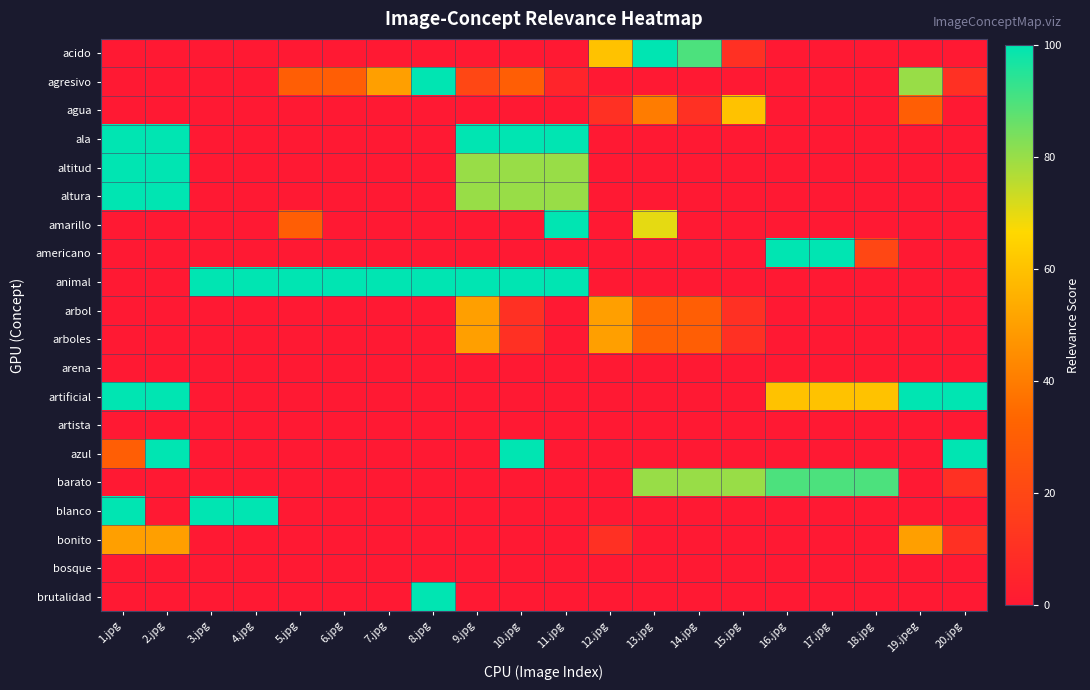

Reading left to right, what are all the values shown in this chart?

acido: 1.jpg=0	2.jpg=0	3.jpg=0	4.jpg=0	5.jpg=0	6.jpg=0	7.jpg=0	8.jpg=0	9.jpg=0	10.jpg=0	11.jpg=0	12.jpg=60	13.jpg=100	14.jpg=90	15.jpg=10	16.jpg=0	17.jpg=0	18.jpg=0	19.jpeg=0	20.jpg=0
agresivo: 1.jpg=0	2.jpg=0	3.jpg=0	4.jpg=0	5.jpg=30	6.jpg=30	7.jpg=50	8.jpg=100	9.jpg=20	10.jpg=30	11.jpg=5	12.jpg=0	13.jpg=0	14.jpg=0	15.jpg=0	16.jpg=0	17.jpg=0	18.jpg=0	19.jpeg=80	20.jpg=10
agua: 1.jpg=0	2.jpg=0	3.jpg=0	4.jpg=0	5.jpg=0	6.jpg=0	7.jpg=0	8.jpg=0	9.jpg=0	10.jpg=0	11.jpg=0	12.jpg=10	13.jpg=40	14.jpg=10	15.jpg=60	16.jpg=0	17.jpg=0	18.jpg=0	19.jpeg=30	20.jpg=0
ala: 1.jpg=100	2.jpg=100	3.jpg=0	4.jpg=0	5.jpg=0	6.jpg=0	7.jpg=0	8.jpg=0	9.jpg=100	10.jpg=100	11.jpg=100	12.jpg=0	13.jpg=0	14.jpg=0	15.jpg=0	16.jpg=0	17.jpg=0	18.jpg=0	19.jpeg=0	20.jpg=0
altitud: 1.jpg=100	2.jpg=100	3.jpg=0	4.jpg=0	5.jpg=0	6.jpg=0	7.jpg=0	8.jpg=0	9.jpg=80	10.jpg=80	11.jpg=80	12.jpg=0	13.jpg=0	14.jpg=0	15.jpg=0	16.jpg=0	17.jpg=0	18.jpg=0	19.jpeg=0	20.jpg=0
altura: 1.jpg=100	2.jpg=100	3.jpg=0	4.jpg=0	5.jpg=0	6.jpg=0	7.jpg=0	8.jpg=0	9.jpg=80	10.jpg=80	11.jpg=80	12.jpg=0	13.jpg=0	14.jpg=0	15.jpg=0	16.jpg=0	17.jpg=0	18.jpg=0	19.jpeg=0	20.jpg=0
amarillo: 1.jpg=0	2.jpg=0	3.jpg=0	4.jpg=0	5.jpg=30	6.jpg=0	7.jpg=0	8.jpg=0	9.jpg=0	10.jpg=0	11.jpg=100	12.jpg=0	13.jpg=70	14.jpg=0	15.jpg=0	16.jpg=0	17.jpg=0	18.jpg=0	19.jpeg=0	20.jpg=0
americano: 1.jpg=0	2.jpg=0	3.jpg=0	4.jpg=0	5.jpg=0	6.jpg=0	7.jpg=0	8.jpg=0	9.jpg=0	10.jpg=0	11.jpg=0	12.jpg=0	13.jpg=0	14.jpg=0	15.jpg=0	16.jpg=100	17.jpg=100	18.jpg=20	19.jpeg=0	20.jpg=0
animal: 1.jpg=0	2.jpg=0	3.jpg=100	4.jpg=100	5.jpg=100	6.jpg=100	7.jpg=100	8.jpg=100	9.jpg=100	10.jpg=100	11.jpg=100	12.jpg=0	13.jpg=0	14.jpg=0	15.jpg=0	16.jpg=0	17.jpg=0	18.jpg=0	19.jpeg=0	20.jpg=0
arbol: 1.jpg=0	2.jpg=0	3.jpg=0	4.jpg=0	5.jpg=0	6.jpg=0	7.jpg=0	8.jpg=0	9.jpg=50	10.jpg=10	11.jpg=0	12.jpg=50	13.jpg=30	14.jpg=30	15.jpg=10	16.jpg=0	17.jpg=0	18.jpg=0	19.jpeg=0	20.jpg=0
arboles: 1.jpg=0	2.jpg=0	3.jpg=0	4.jpg=0	5.jpg=0	6.jpg=0	7.jpg=0	8.jpg=0	9.jpg=50	10.jpg=10	11.jpg=0	12.jpg=50	13.jpg=30	14.jpg=30	15.jpg=10	16.jpg=0	17.jpg=0	18.jpg=0	19.jpeg=0	20.jpg=0
arena: 1.jpg=0	2.jpg=0	3.jpg=0	4.jpg=0	5.jpg=0	6.jpg=0	7.jpg=0	8.jpg=0	9.jpg=0	10.jpg=0	11.jpg=0	12.jpg=0	13.jpg=0	14.jpg=0	15.jpg=0	16.jpg=0	17.jpg=0	18.jpg=0	19.jpeg=0	20.jpg=0
artificial: 1.jpg=100	2.jpg=100	3.jpg=0	4.jpg=0	5.jpg=0	6.jpg=0	7.jpg=0	8.jpg=0	9.jpg=0	10.jpg=0	11.jpg=0	12.jpg=0	13.jpg=0	14.jpg=0	15.jpg=0	16.jpg=60	17.jpg=60	18.jpg=60	19.jpeg=100	20.jpg=100
artista: 1.jpg=0	2.jpg=0	3.jpg=0	4.jpg=0	5.jpg=0	6.jpg=0	7.jpg=0	8.jpg=0	9.jpg=0	10.jpg=0	11.jpg=0	12.jpg=0	13.jpg=0	14.jpg=0	15.jpg=0	16.jpg=0	17.jpg=0	18.jpg=0	19.jpeg=0	20.jpg=0
azul: 1.jpg=30	2.jpg=100	3.jpg=0	4.jpg=0	5.jpg=0	6.jpg=0	7.jpg=0	8.jpg=0	9.jpg=0	10.jpg=100	11.jpg=0	12.jpg=0	13.jpg=0	14.jpg=0	15.jpg=0	16.jpg=0	17.jpg=0	18.jpg=0	19.jpeg=0	20.jpg=100
barato: 1.jpg=0	2.jpg=0	3.jpg=0	4.jpg=0	5.jpg=0	6.jpg=0	7.jpg=0	8.jpg=0	9.jpg=0	10.jpg=0	11.jpg=0	12.jpg=0	13.jpg=80	14.jpg=80	15.jpg=80	16.jpg=90	17.jpg=90	18.jpg=90	19.jpeg=0	20.jpg=10
blanco: 1.jpg=100	2.jpg=0	3.jpg=100	4.jpg=100	5.jpg=0	6.jpg=0	7.jpg=0	8.jpg=0	9.jpg=0	10.jpg=0	11.jpg=0	12.jpg=0	13.jpg=0	14.jpg=0	15.jpg=0	16.jpg=0	17.jpg=0	18.jpg=0	19.jpeg=0	20.jpg=0
bonito: 1.jpg=50	2.jpg=50	3.jpg=0	4.jpg=0	5.jpg=0	6.jpg=0	7.jpg=0	8.jpg=0	9.jpg=0	10.jpg=0	11.jpg=0	12.jpg=10	13.jpg=0	14.jpg=0	15.jpg=0	16.jpg=0	17.jpg=0	18.jpg=0	19.jpeg=50	20.jpg=10
bosque: 1.jpg=0	2.jpg=0	3.jpg=0	4.jpg=0	5.jpg=0	6.jpg=0	7.jpg=0	8.jpg=0	9.jpg=0	10.jpg=0	11.jpg=0	12.jpg=0	13.jpg=0	14.jpg=0	15.jpg=0	16.jpg=0	17.jpg=0	18.jpg=0	19.jpeg=0	20.jpg=0
brutalidad: 1.jpg=0	2.jpg=0	3.jpg=0	4.jpg=0	5.jpg=0	6.jpg=0	7.jpg=0	8.jpg=100	9.jpg=0	10.jpg=0	11.jpg=0	12.jpg=0	13.jpg=0	14.jpg=0	15.jpg=0	16.jpg=0	17.jpg=0	18.jpg=0	19.jpeg=0	20.jpg=0